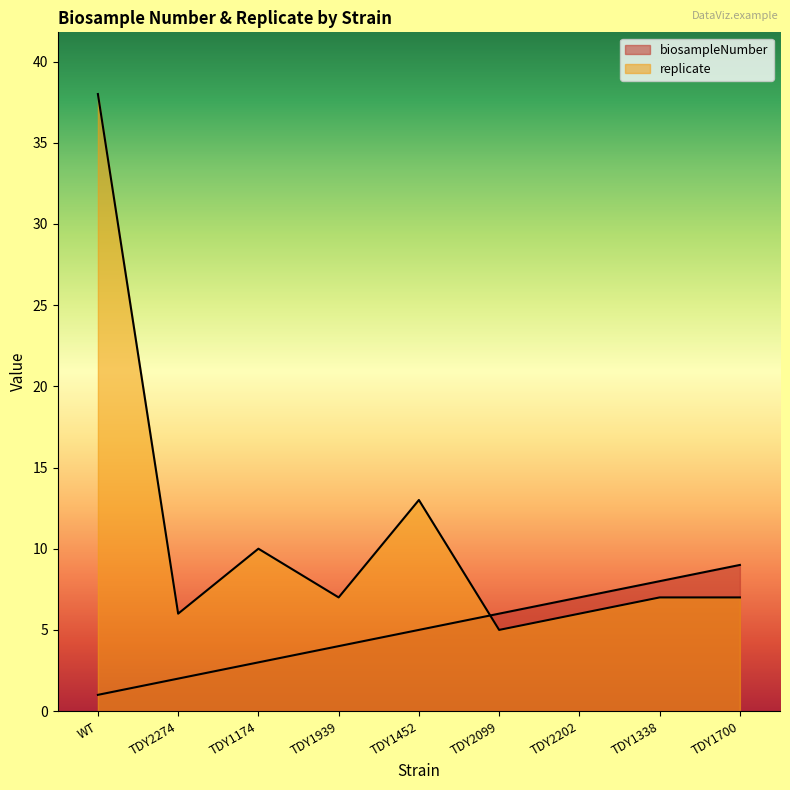

Rank the series by their maximum value, from lowest to highest.

biosampleNumber, replicate